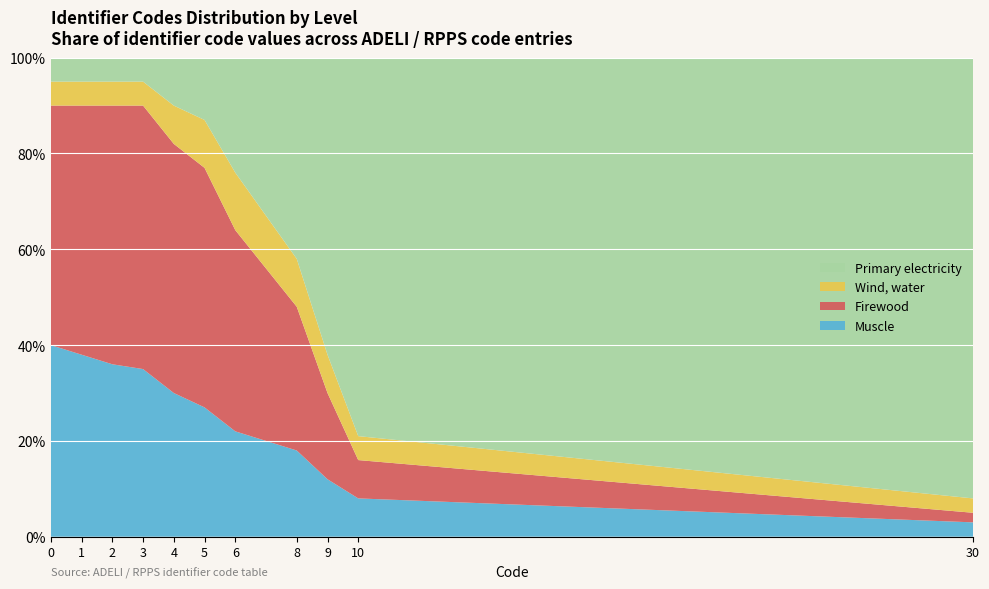

What is the maximum value for Muscle?

40